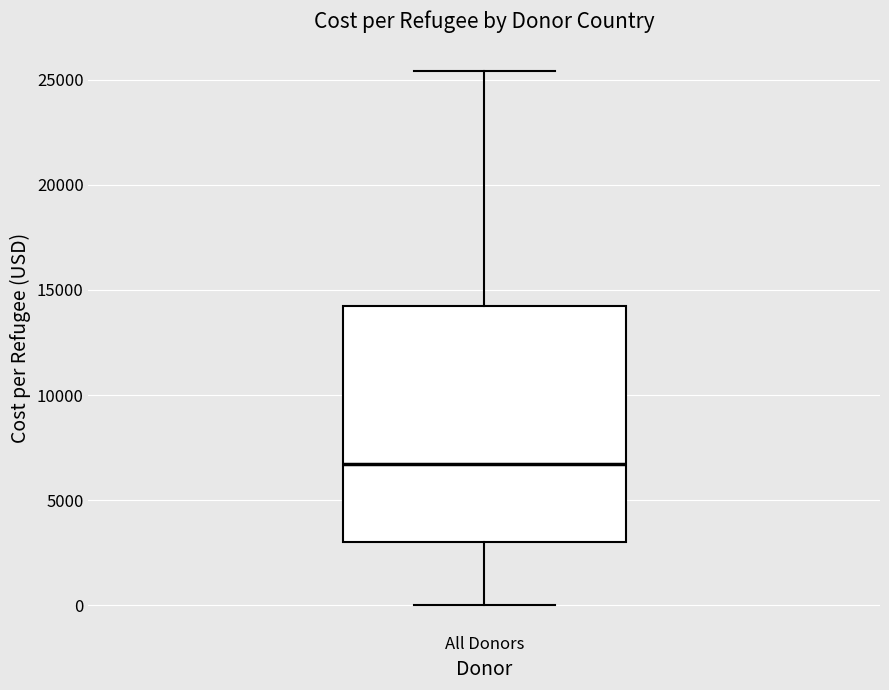

Read this box plot against the y-axis: the position of the median line, the range covered by the box, and the ends of both whiskers. The values are not printed on the chart, so give them approximately, as read against the axis.

median 6500, box 3000 to 14000, whiskers 0 to 25500